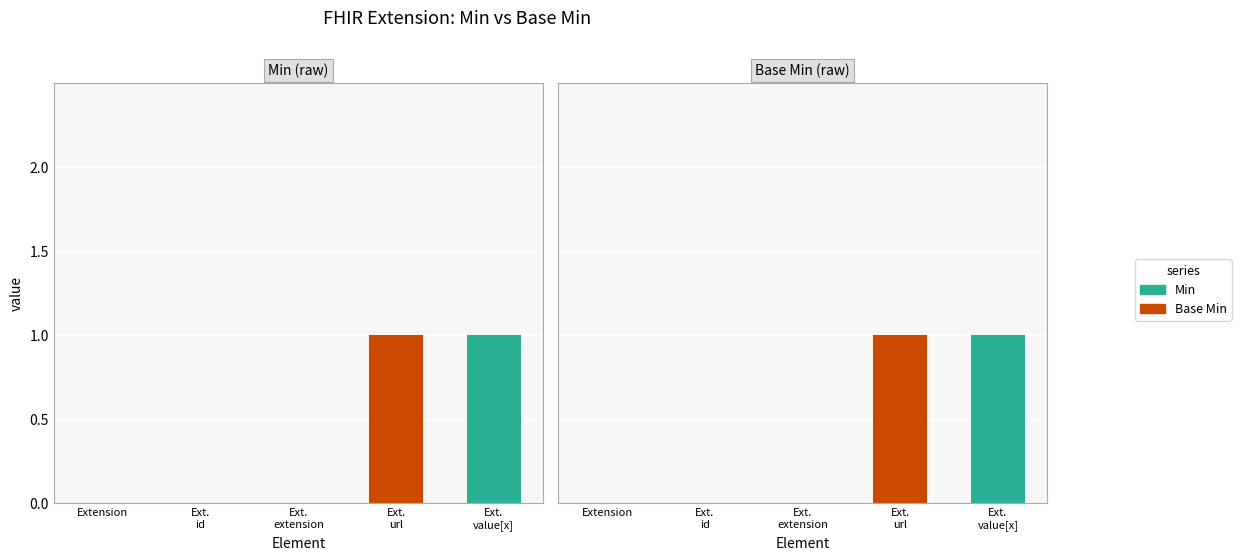

What is the label of the 2nd bar from the right?

Ext.
url